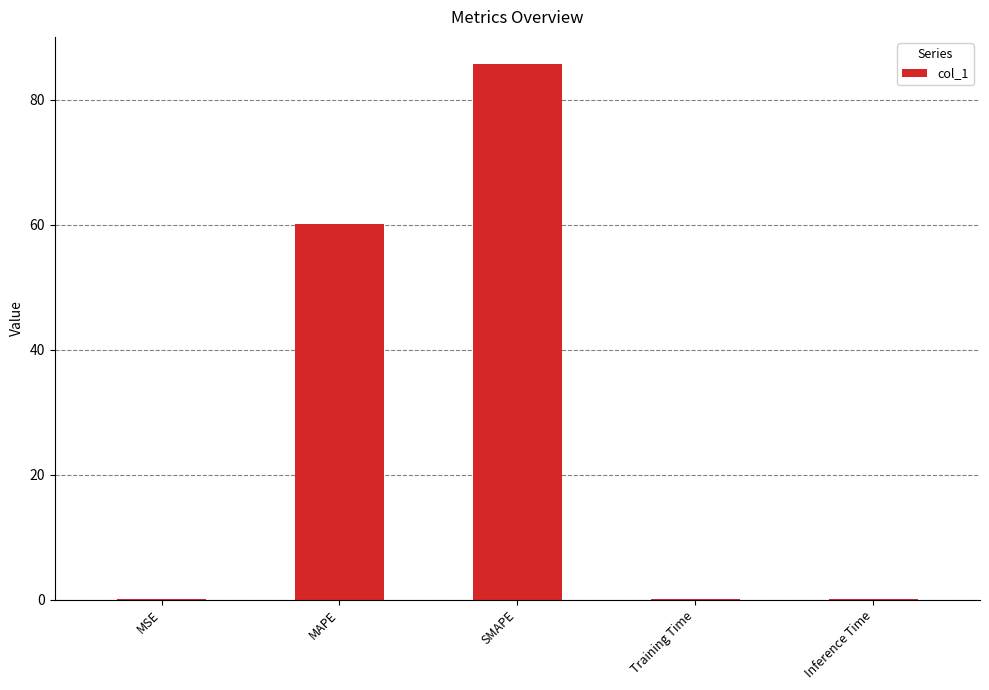

Between Training Time and SMAPE, which is larger?

SMAPE